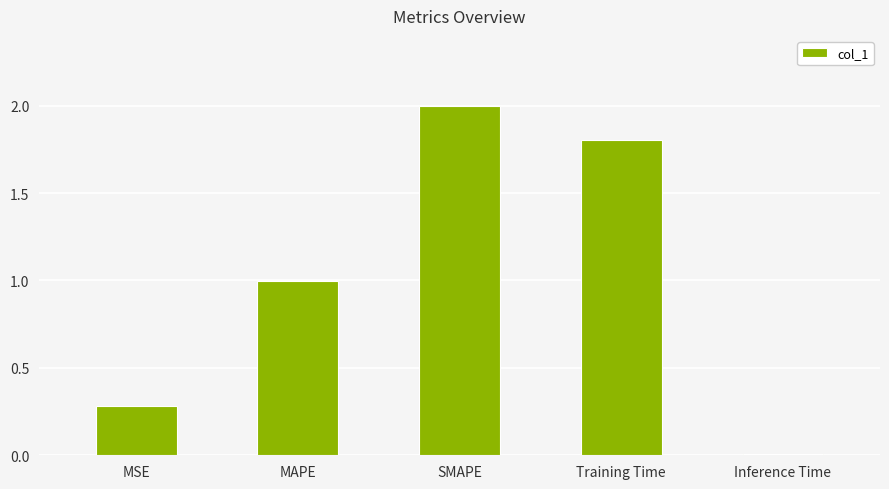

Rank the categories by value from highest to lowest.

SMAPE, Training Time, MAPE, MSE, Inference Time